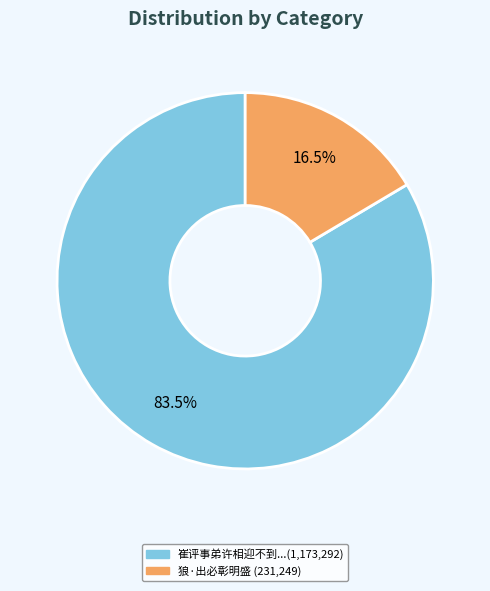

Is there any slice that represents more than half of the pie?

Yes